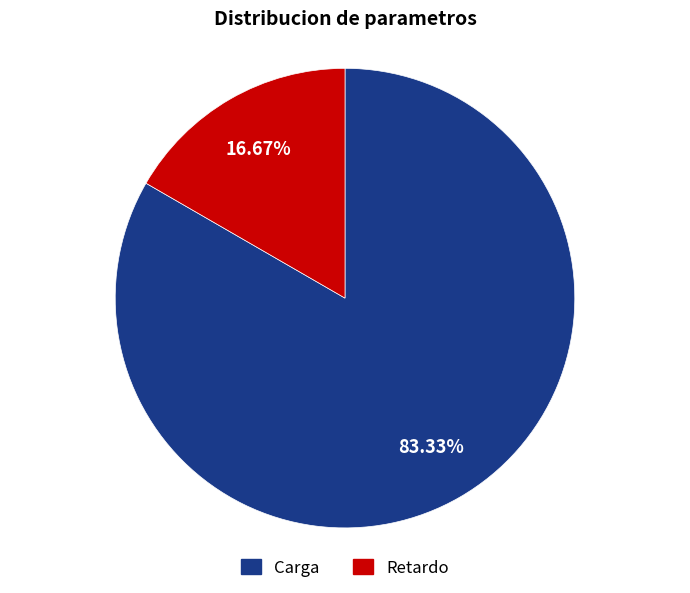

Which has a higher value, Retardo or Carga?

Carga